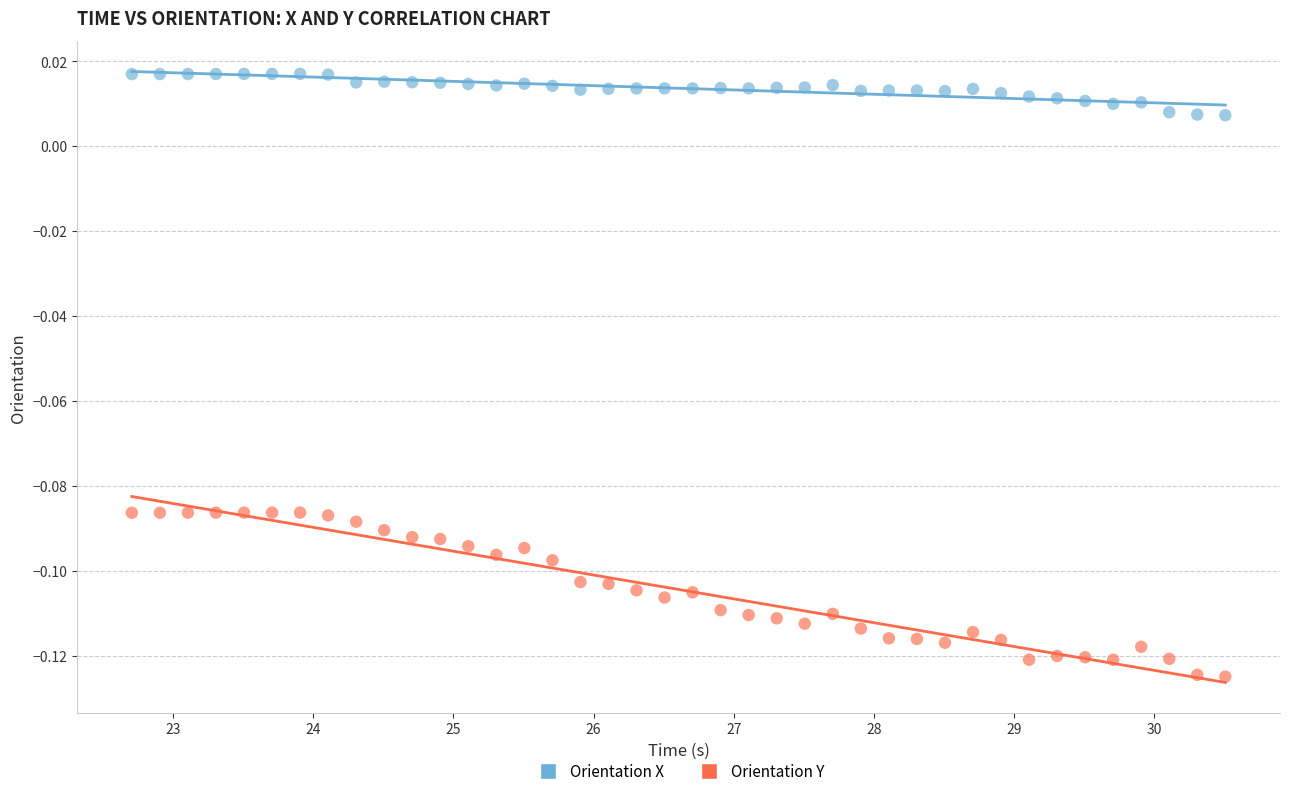

What is the X range (max minus min) for the scatter plot?

7.8